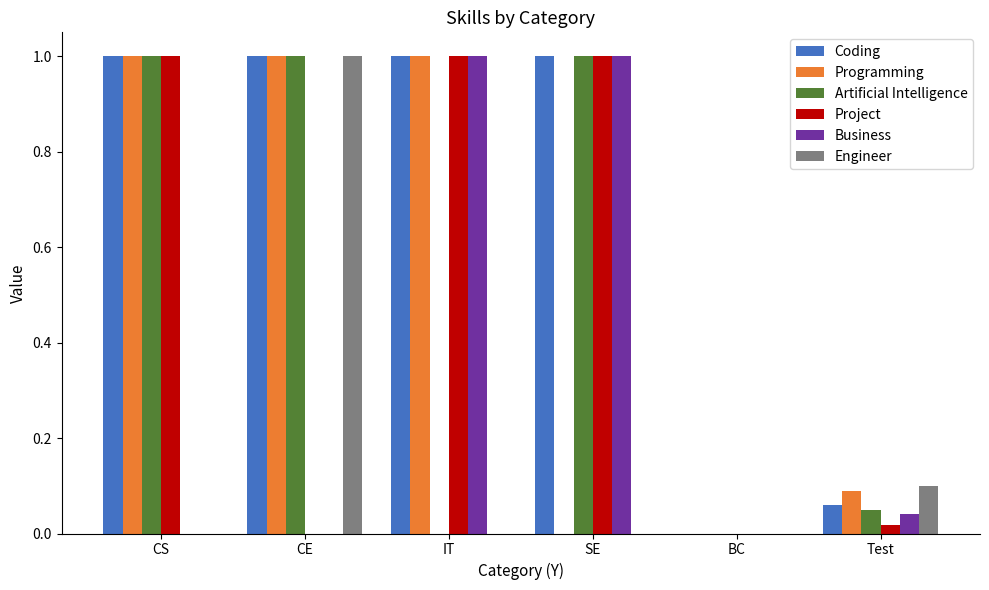

What is the total value across all series at CE?

4.0